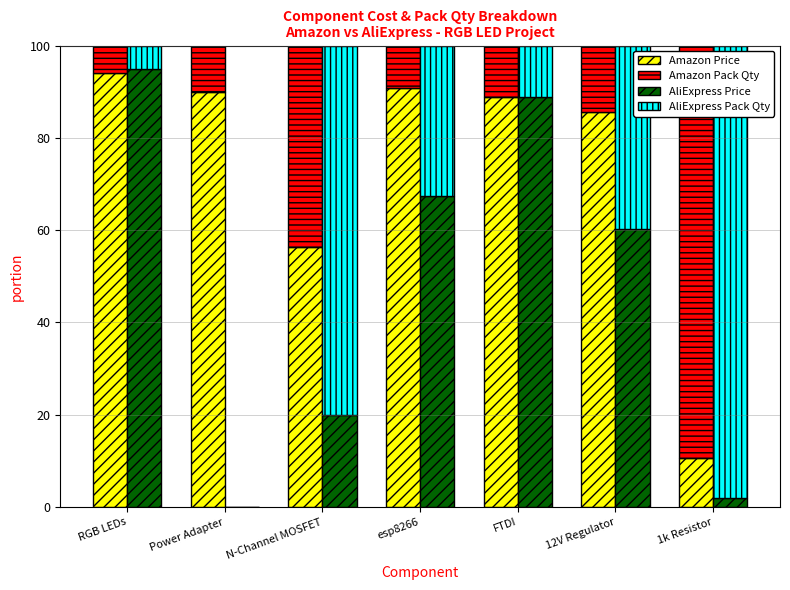

What position from the right is 12V Regulator?

2